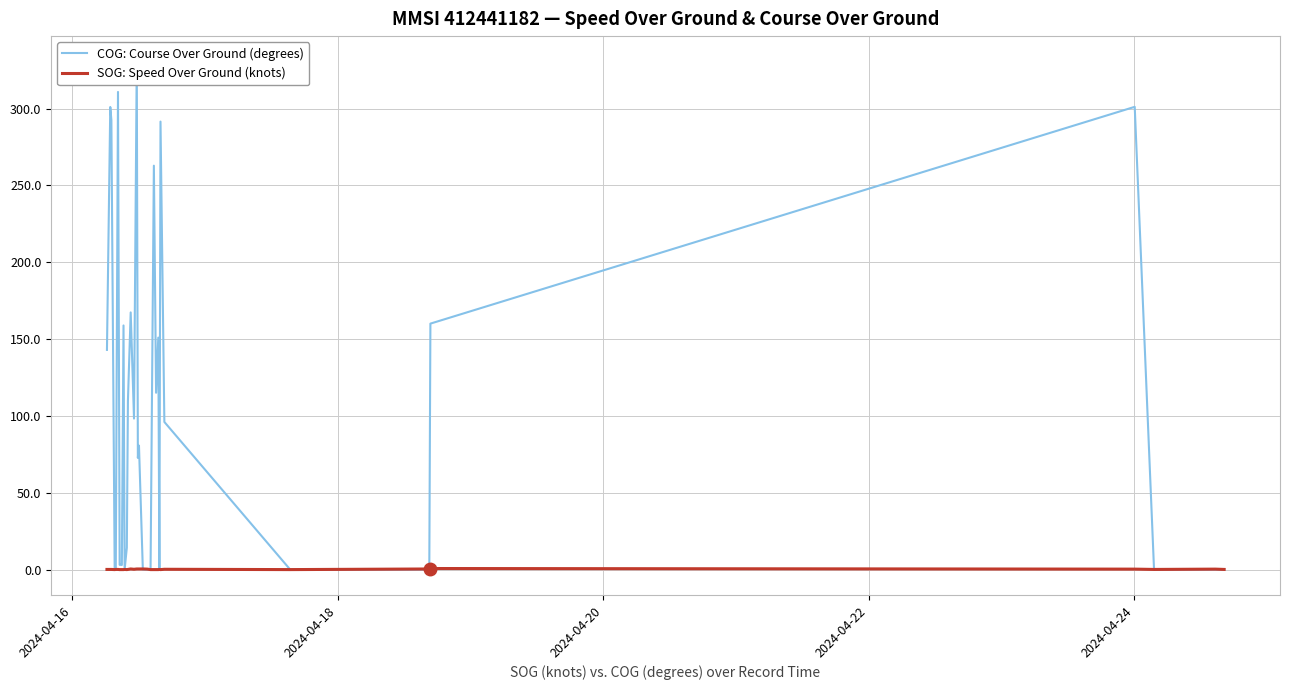

Which series has the largest range (max minus min)?

COG: Course Over Ground (degrees)